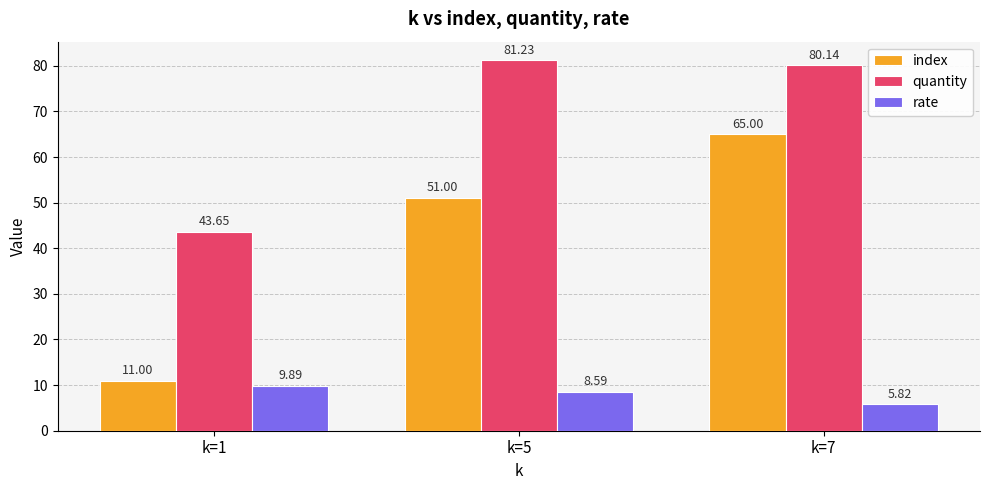

What is the sum of the index values at k=5 and k=7?

116.0